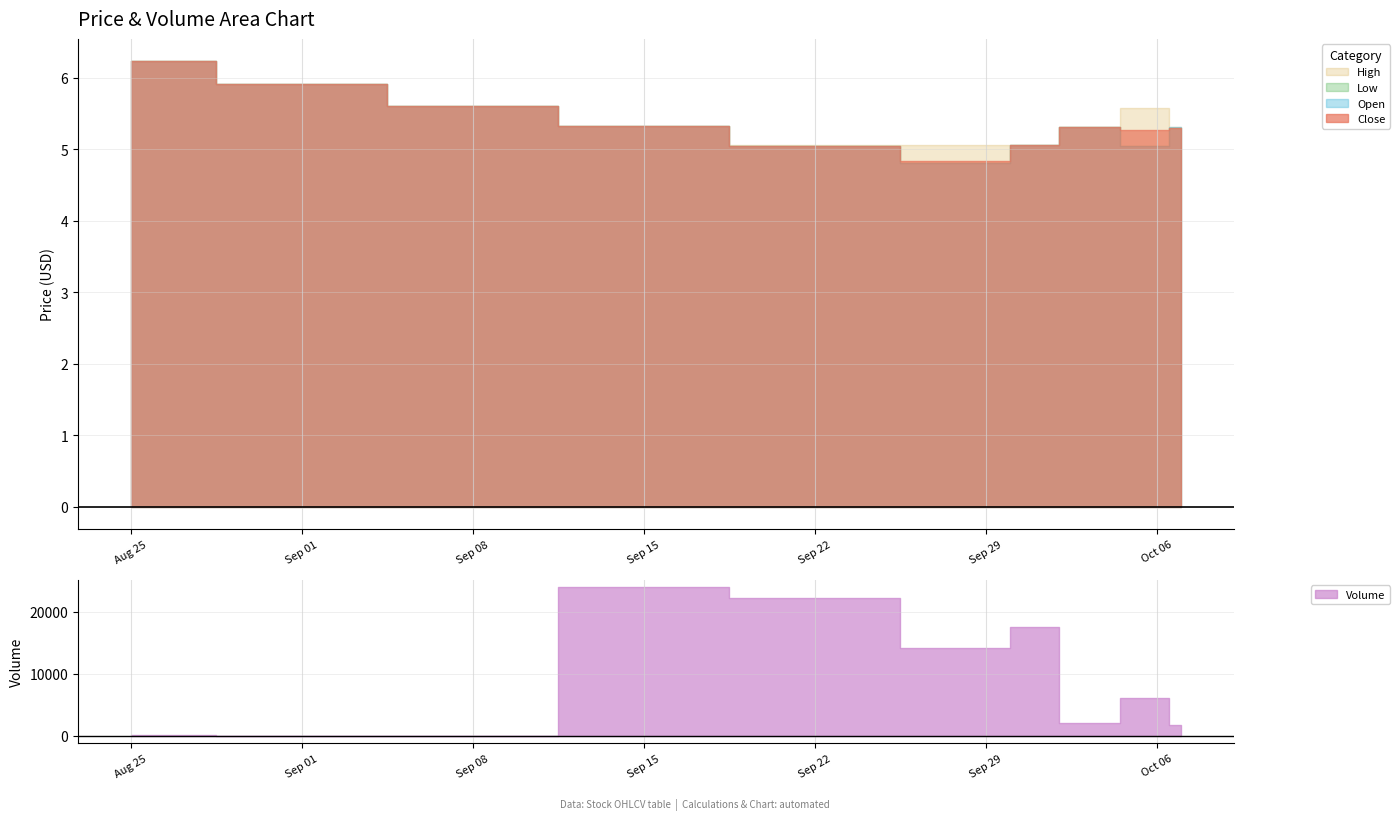

Reading left to right, what are all the values shown in this chart?

Close: 2025-08-25=6.2	2025-09-01=5.9	2025-09-08=5.6	2025-09-15=5.3	2025-09-22=5.0	2025-09-29=4.8	2025-10-01=5.1	2025-10-03=5.3	2025-10-06=5.3	2025-10-07=5.3
High: 2025-08-25=6.2	2025-09-01=5.9	2025-09-08=5.6	2025-09-15=5.3	2025-09-22=5.1	2025-09-29=5.1	2025-10-01=5.1	2025-10-03=5.3	2025-10-06=5.6	2025-10-07=5.3
Low: 2025-08-25=6.2	2025-09-01=5.9	2025-09-08=5.6	2025-09-15=5.3	2025-09-22=5.0	2025-09-29=4.8	2025-10-01=5.1	2025-10-03=5.3	2025-10-06=5.0	2025-10-07=5.3
Open: 2025-08-25=6.2	2025-09-01=5.9	2025-09-08=5.6	2025-09-15=5.3	2025-09-22=5.0	2025-09-29=4.8	2025-10-01=5.1	2025-10-03=5.3	2025-10-06=5.0	2025-10-07=5.3
Volume: 2025-08-25=200.0	2025-09-01=50.0	2025-09-08=33.0	2025-09-15=23951.0	2025-09-22=22275.0	2025-09-29=14156.0	2025-10-01=17517.0	2025-10-03=2131.0	2025-10-06=6156.0	2025-10-07=1700.0